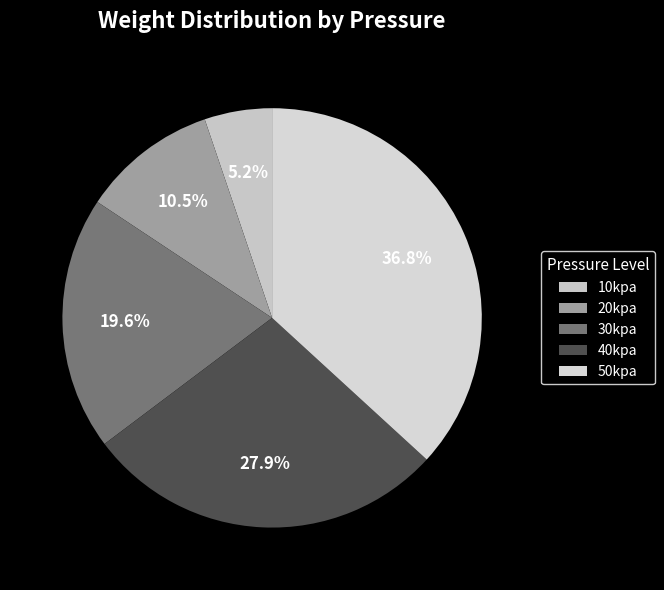

To the nearest percent, what is the difference between the 40kpa and 20kpa slice percentages?

17%